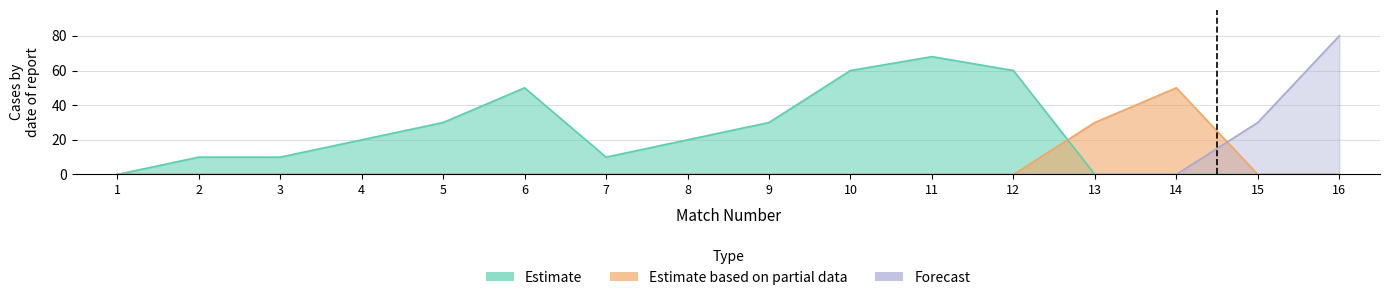

Which series changed the most between 10 and 12?

Estimate